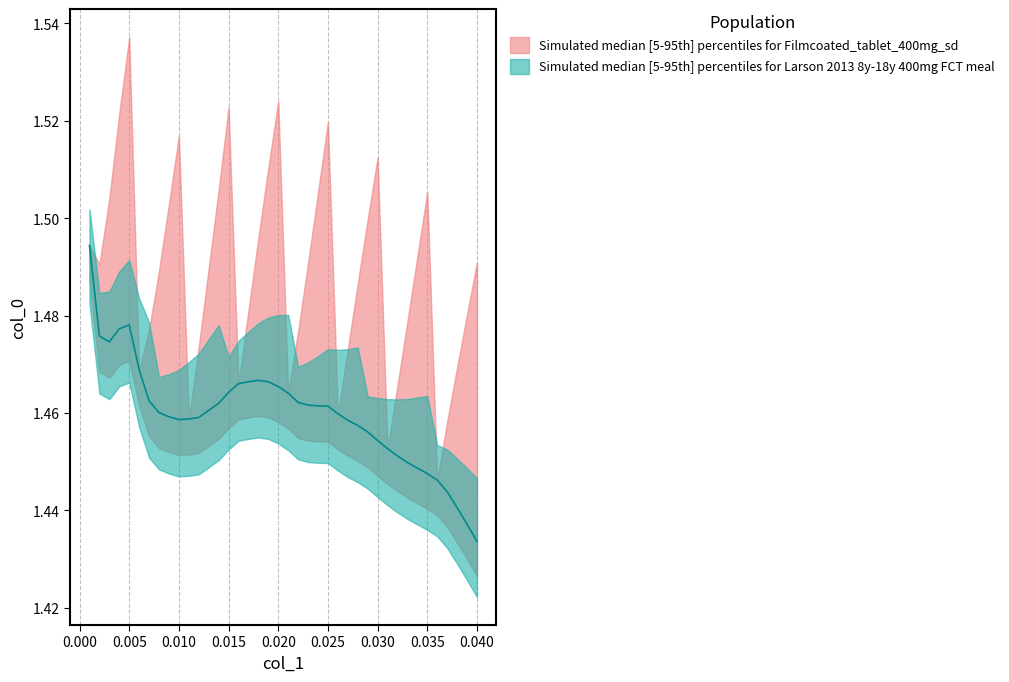

List the labels in order of value, largest first.

0, 4, 3, 1, 2, 5, 17, 16, 18, 15, 19, 14, 6, 13, 12, 7, 8, 11, 10, 9